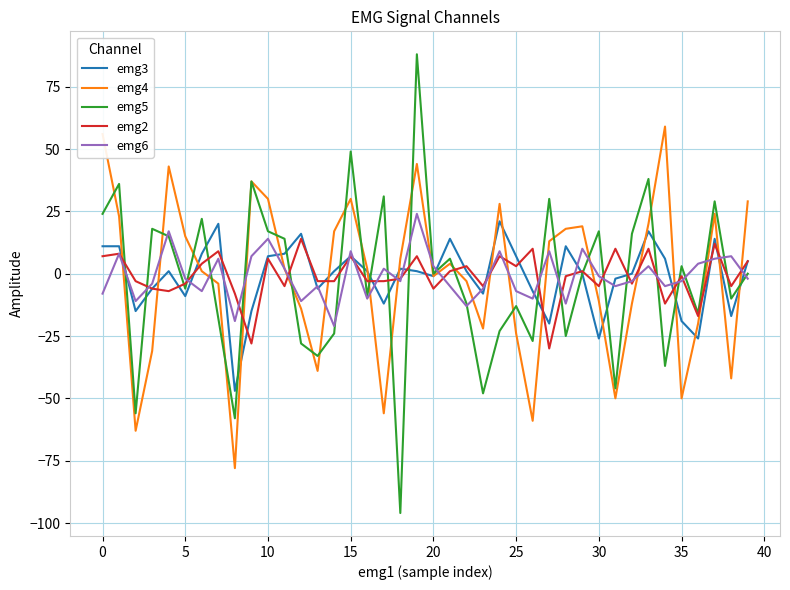

What is the maximum value shown in the chart?

88